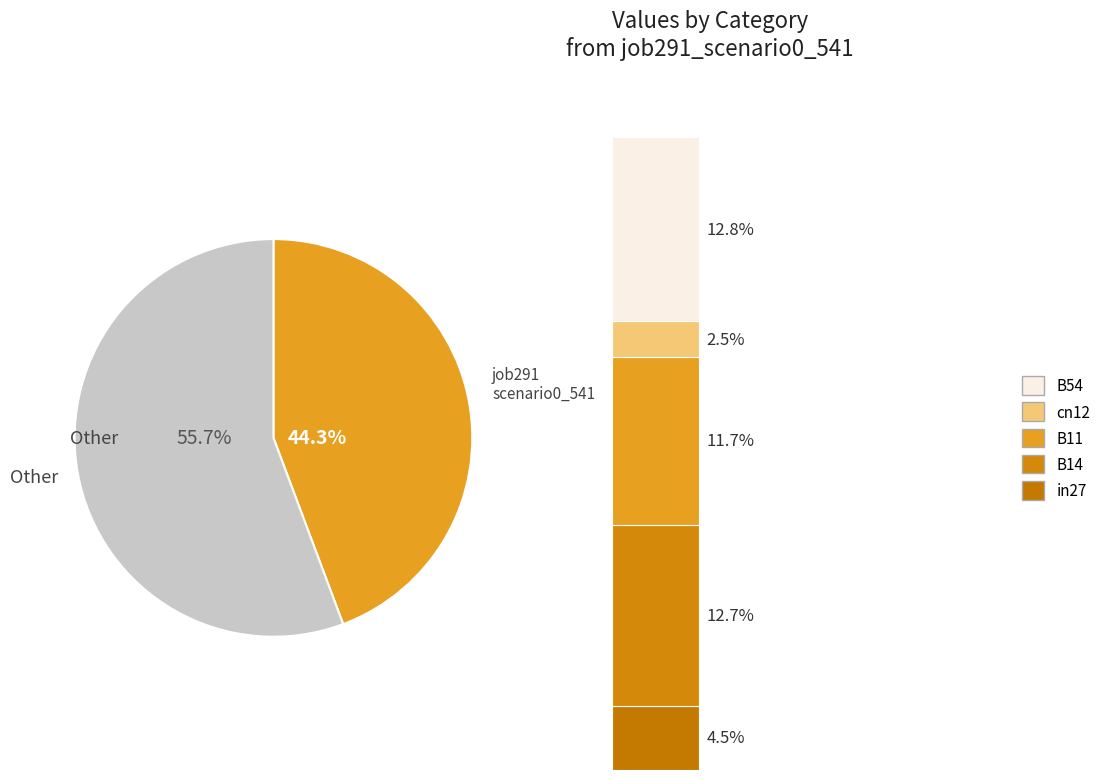

To the nearest percent, what is the average slice percentage?

20%